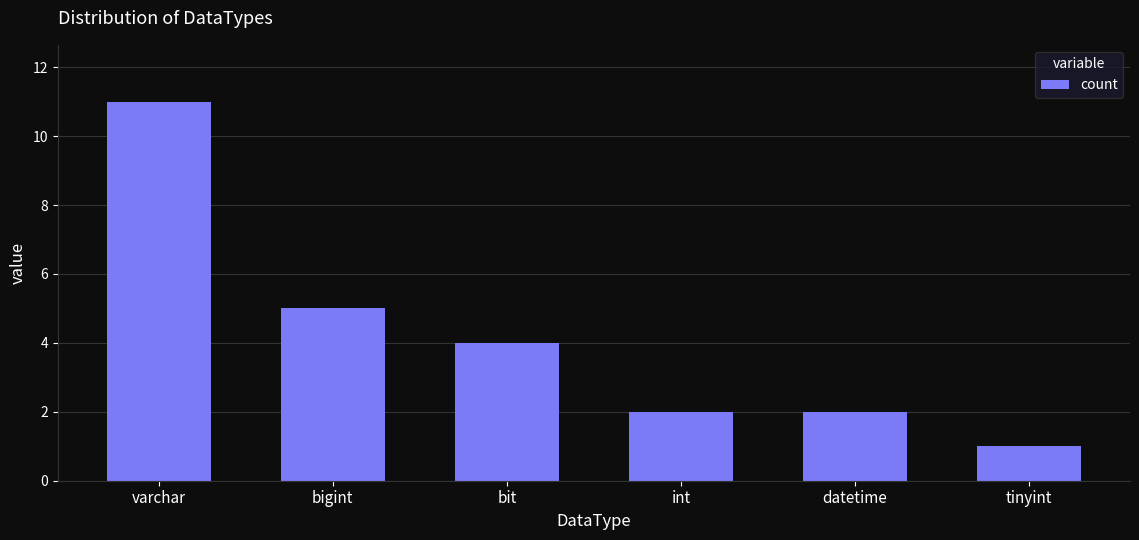

What is the difference between the second highest and second lowest values?

3